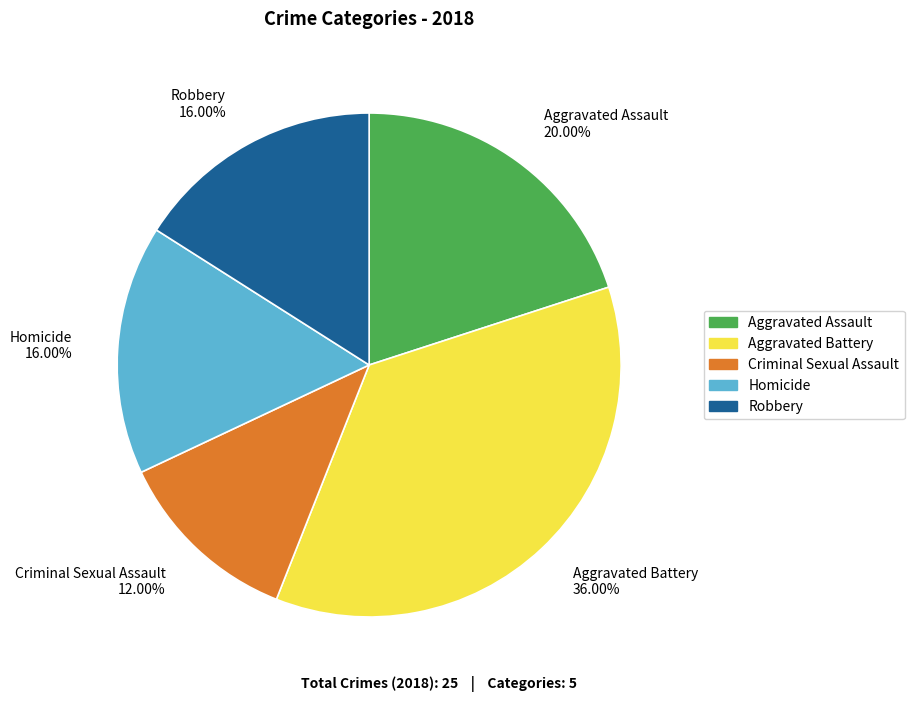

What is the smallest slice in the pie chart?

Criminal Sexual Assault